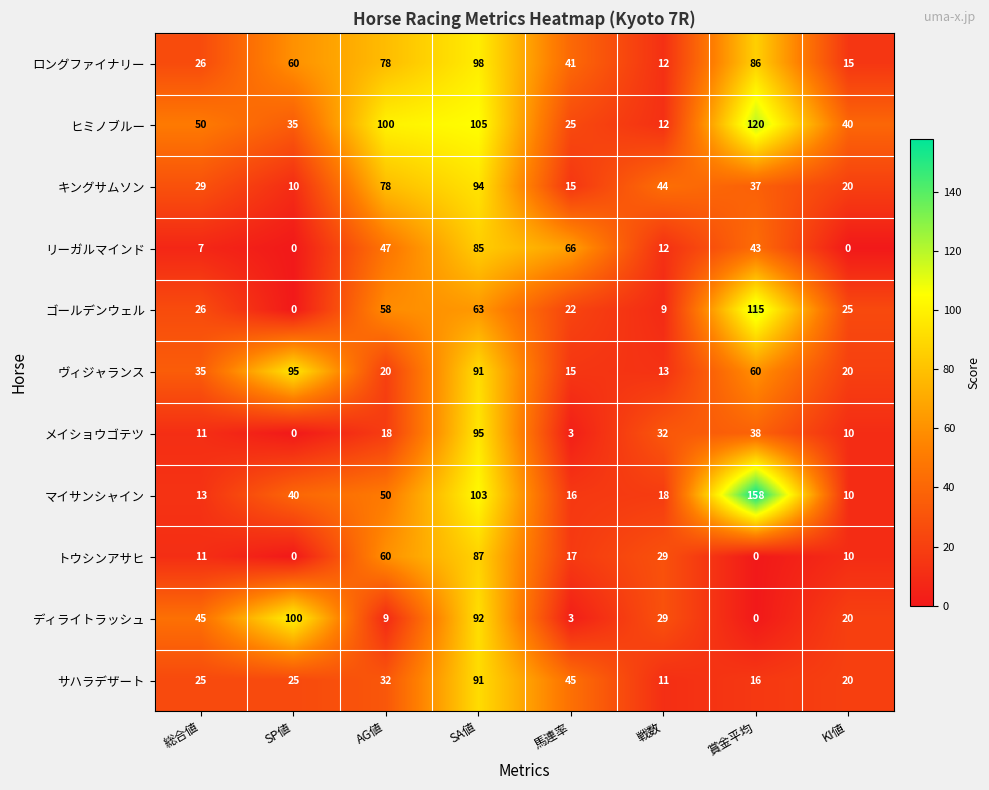

Is the value of ロングファイナリー at AG値 greater than the value of メイショウゴテツ at AG値?

Yes